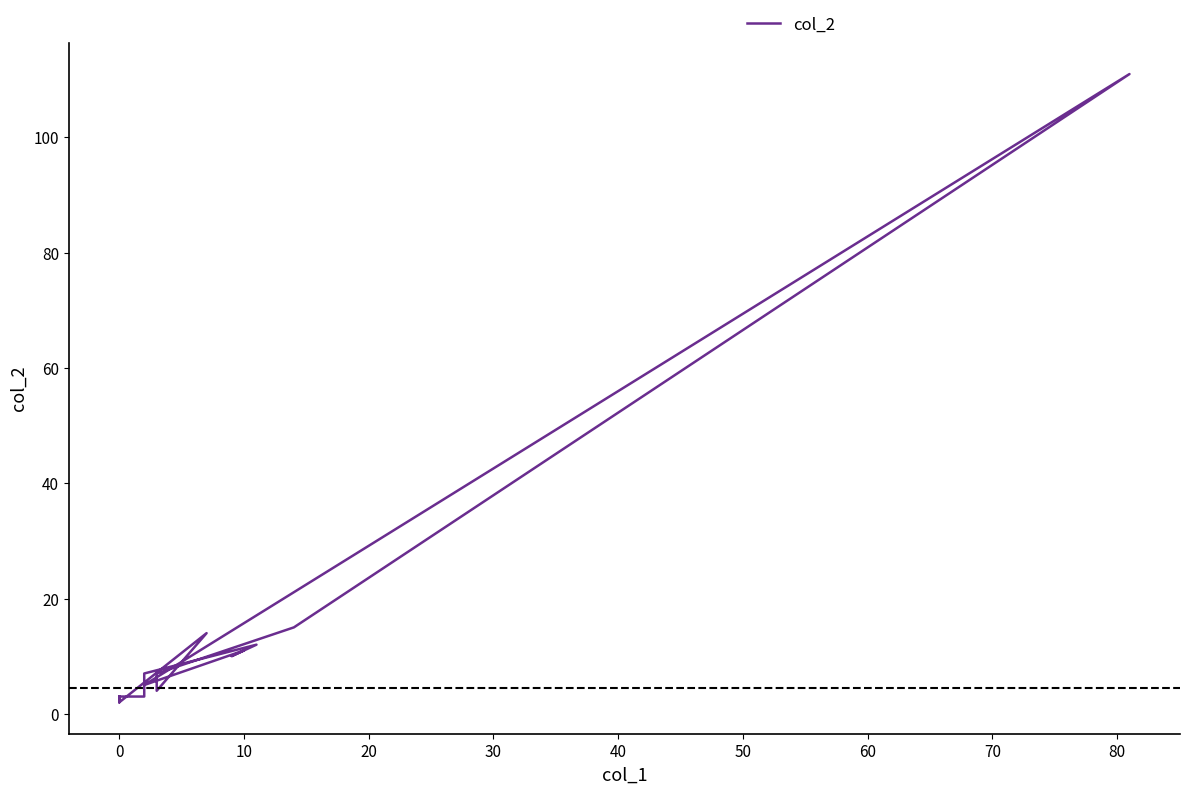

What is the value of the 12th point from the left?

11